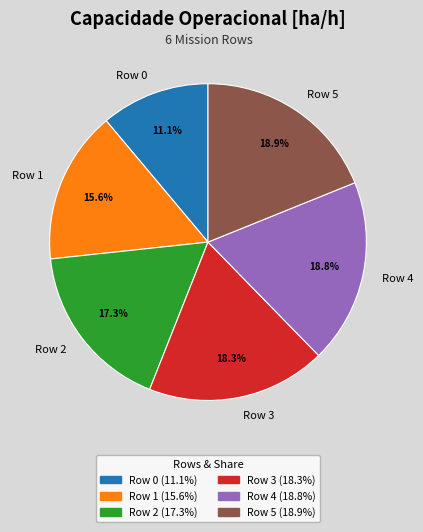

Does Row 3 represent more than half of the total?

No